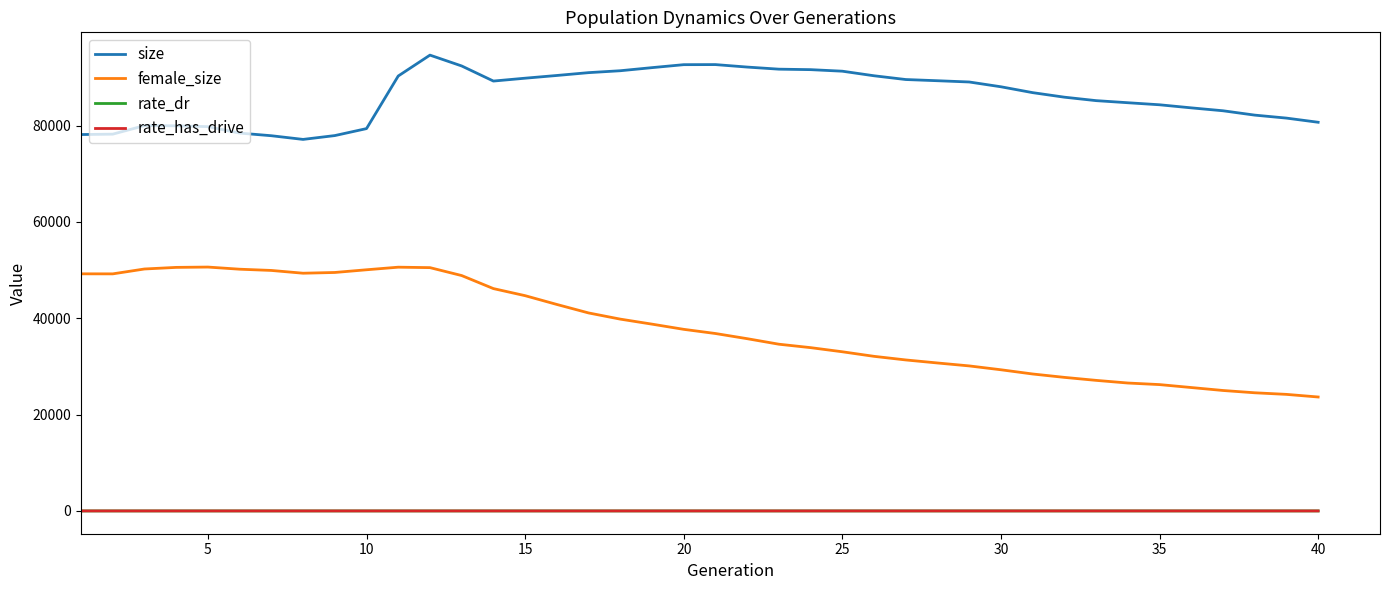

True or false: rate_has_drive and size cross at least once.

False